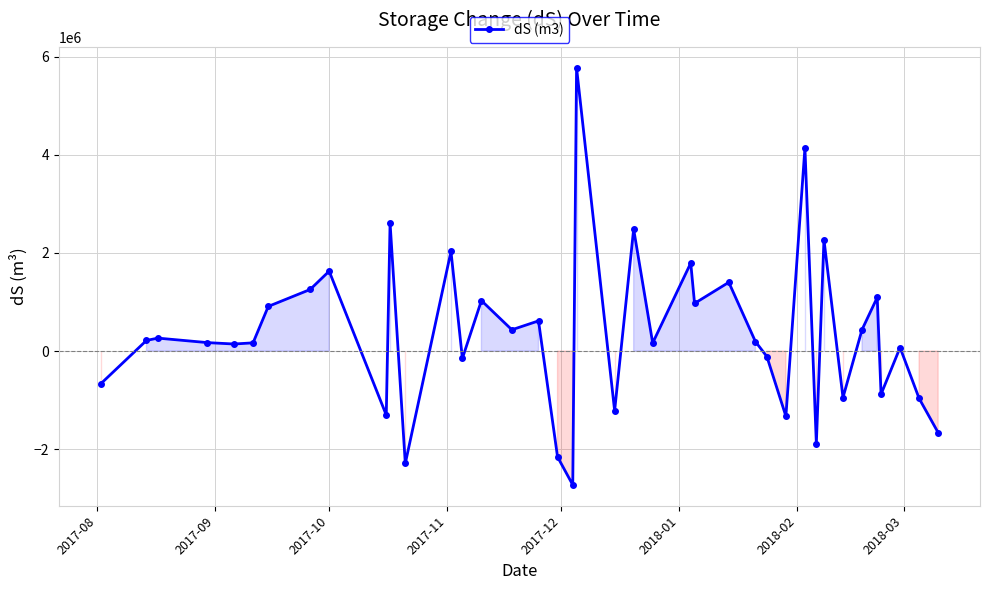

What is the maximum value shown in the chart?

5774223.5